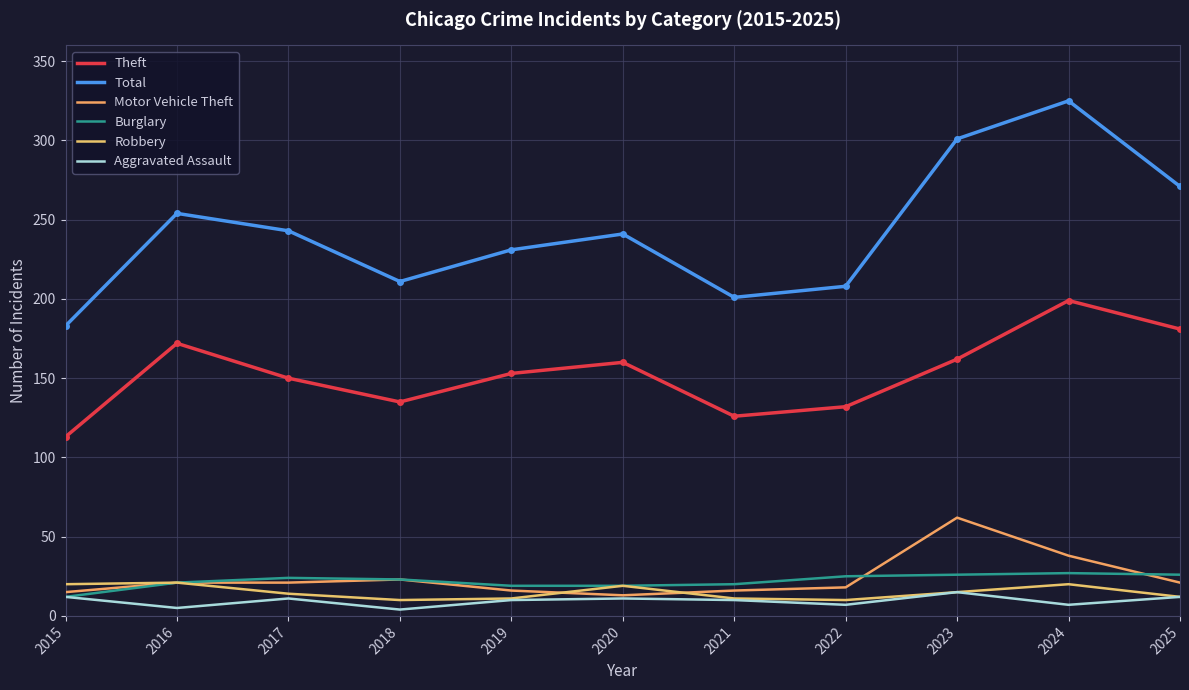

Reading left to right, extract all data points from this chart.

Theft: 2015=113	2016=172	2017=150	2018=135	2019=153	2020=160	2021=126	2022=132	2023=162	2024=199	2025=181
Total: 2015=183	2016=254	2017=243	2018=211	2019=231	2020=241	2021=201	2022=208	2023=301	2024=325	2025=271
Motor Vehicle Theft: 2015=15	2016=21	2017=21	2018=23	2019=16	2020=13	2021=16	2022=18	2023=62	2024=38	2025=21
Burglary: 2015=12	2016=21	2017=24	2018=23	2019=19	2020=19	2021=20	2022=25	2023=26	2024=27	2025=26
Robbery: 2015=20	2016=21	2017=14	2018=10	2019=11	2020=19	2021=11	2022=10	2023=15	2024=20	2025=12
Aggravated Assault: 2015=12	2016=5	2017=11	2018=4	2019=10	2020=11	2021=10	2022=7	2023=15	2024=7	2025=12